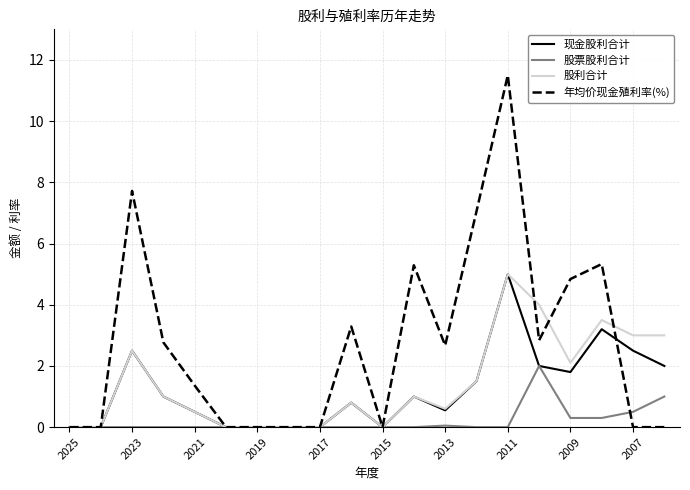

Which series has the largest total across all categories?

年均价现金殖利率(%)